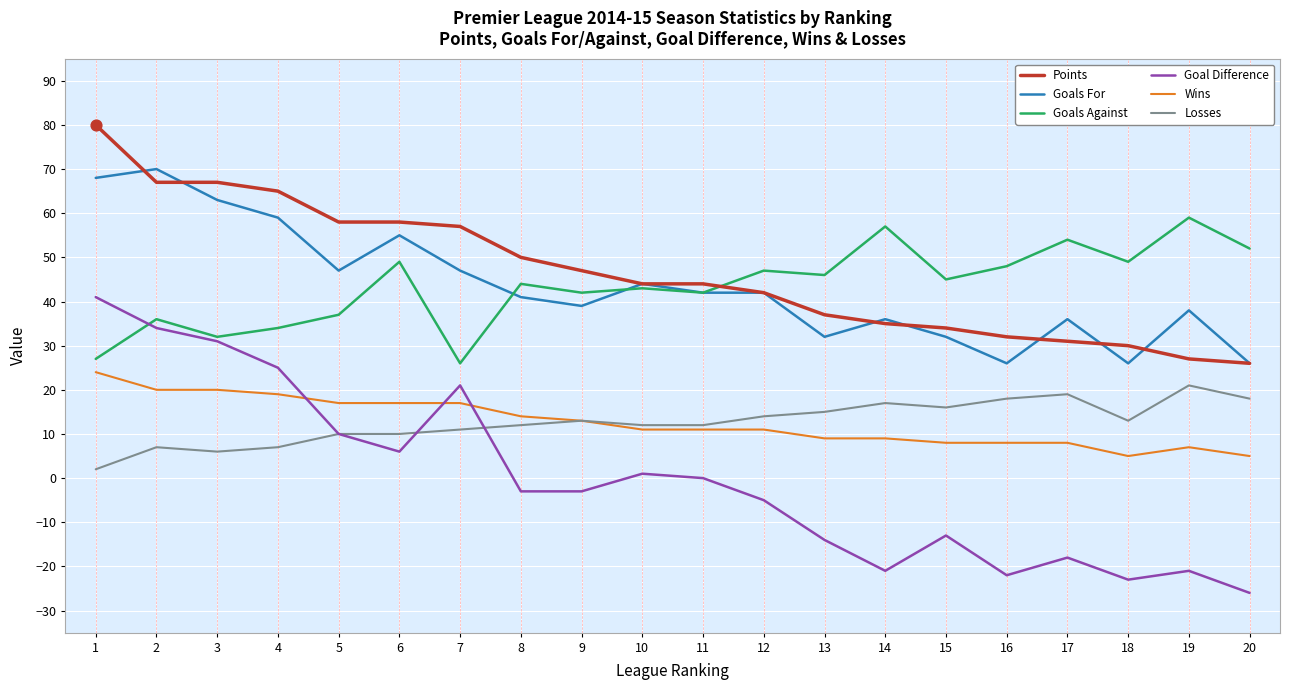

Which series changed the most between 4 and 5?

Goal Difference